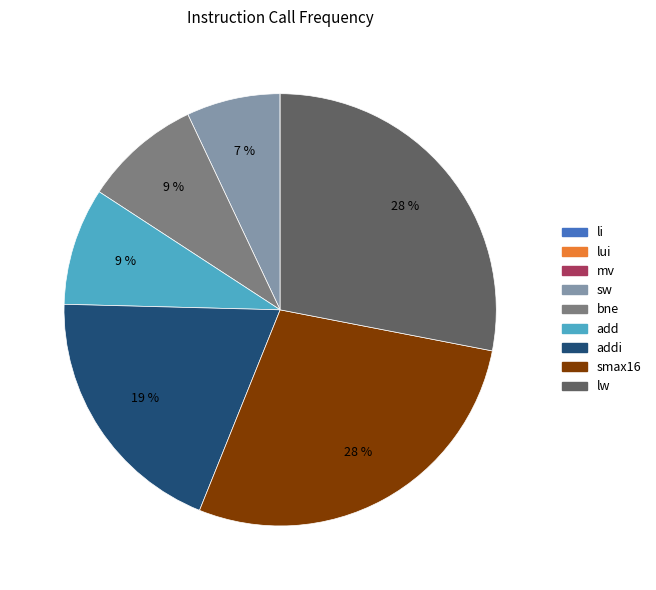

Is there any slice that represents more than half of the pie?

No